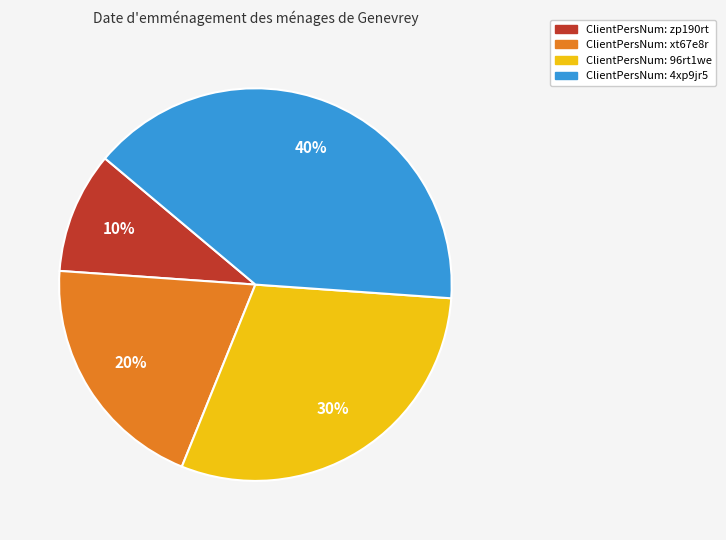

To the nearest percent, what is the difference between the largest and smallest slice percentages?

30%